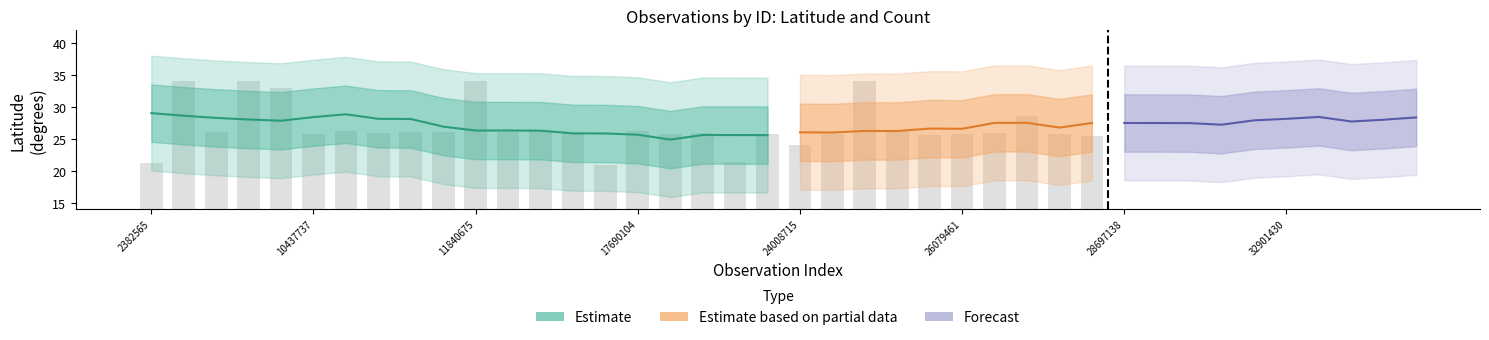

At how many categories does at least one series exceed 15?

40